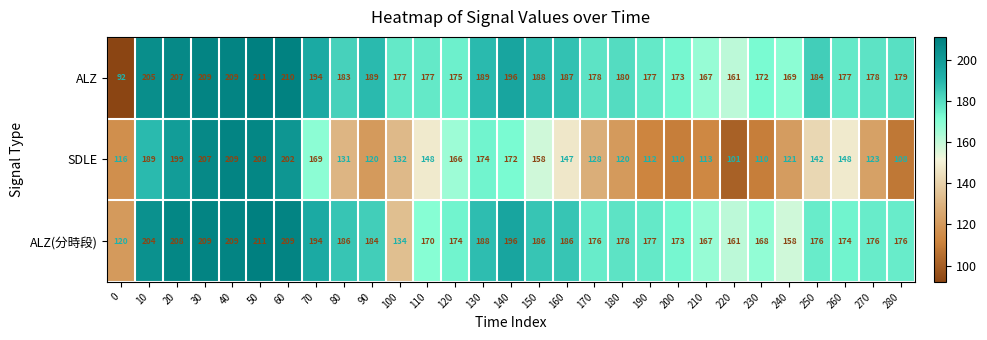

At which category is the sum across all series the highest?

50